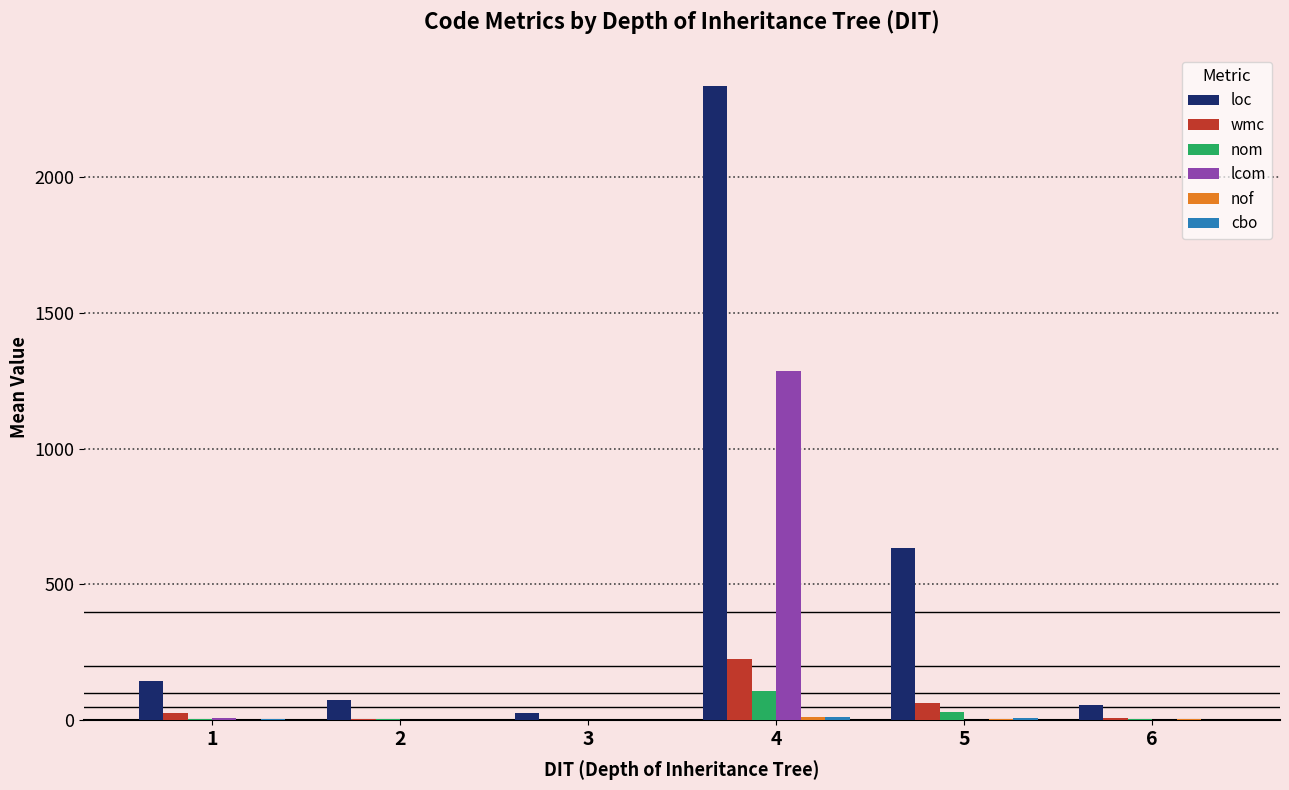

Are the bars grouped side by side (vs. stacked)?

Yes